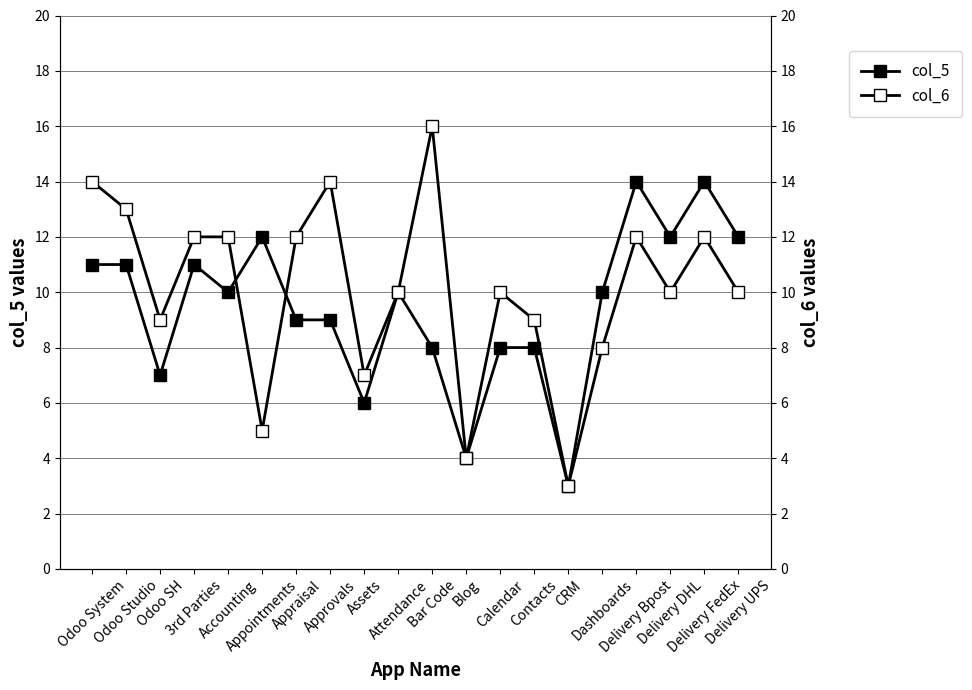

Is it true that col_6 equals 10 at Attendance?

True